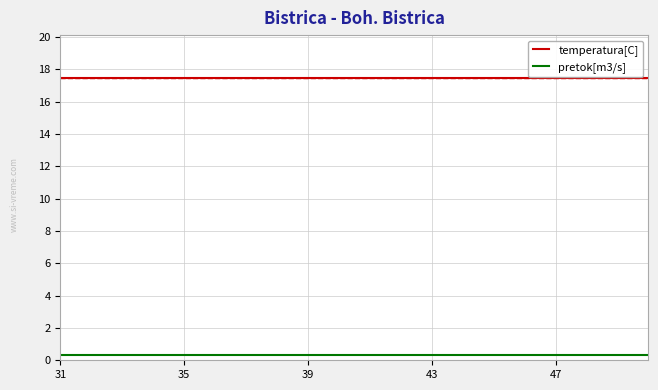

What is the greatest value displayed?

17.5